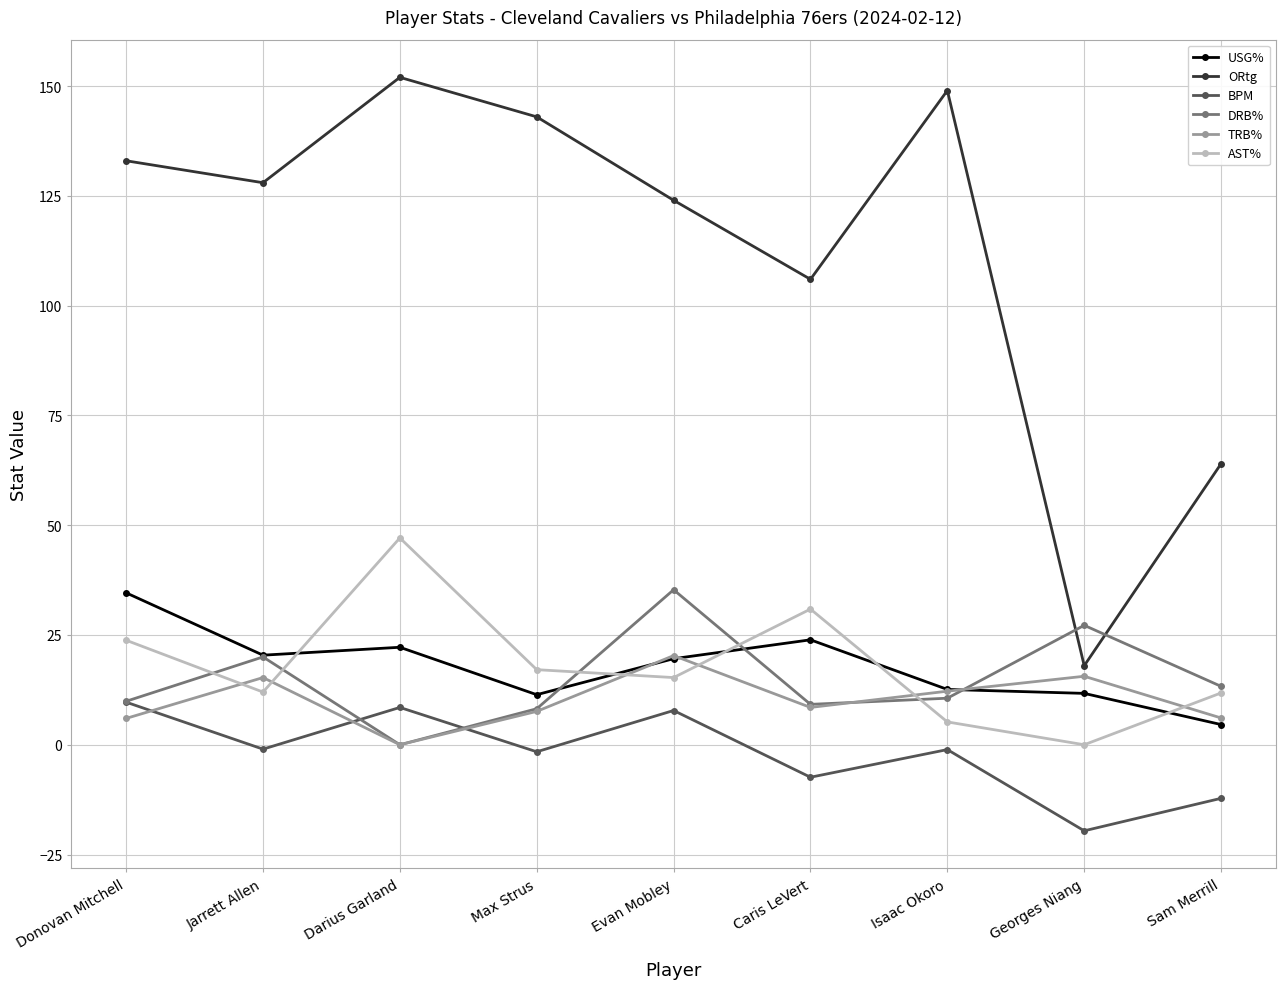

What are all the series names shown in the legend?

USG%, ORtg, BPM, DRB%, TRB%, AST%